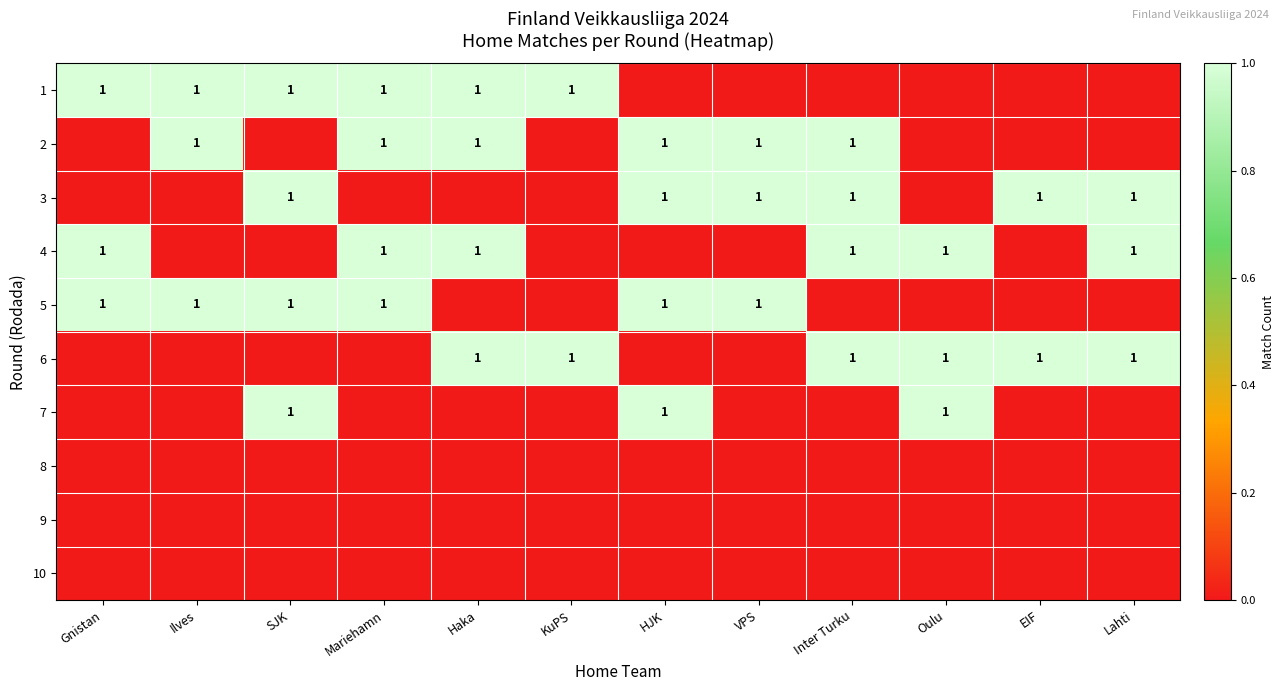

At which category does the chart reach its minimum across all series?

HJK